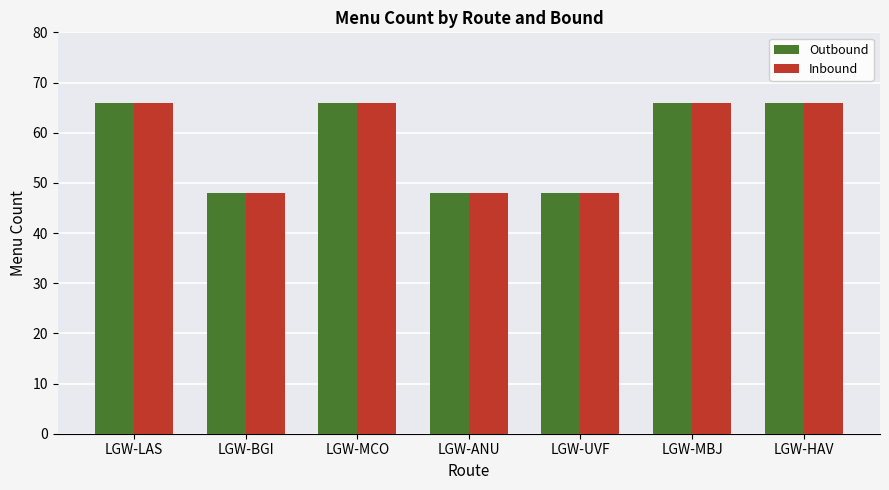

Reading left to right, extract all data points from this chart.

Outbound: 66	48	66	48	48	66	66
Inbound: 66	48	66	48	48	66	66